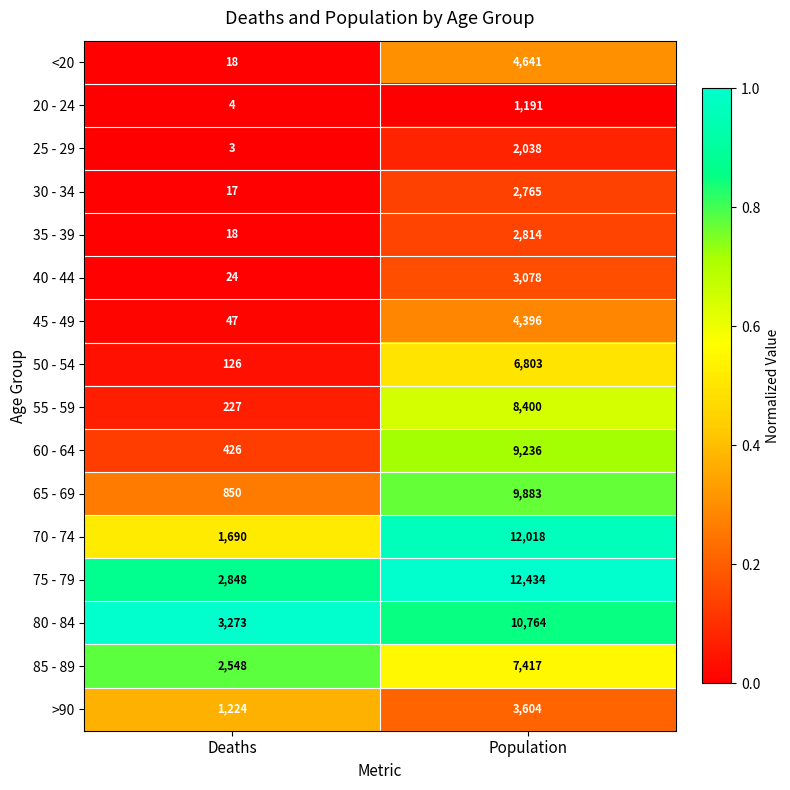

Which series has the largest range (max minus min)?

70 - 74